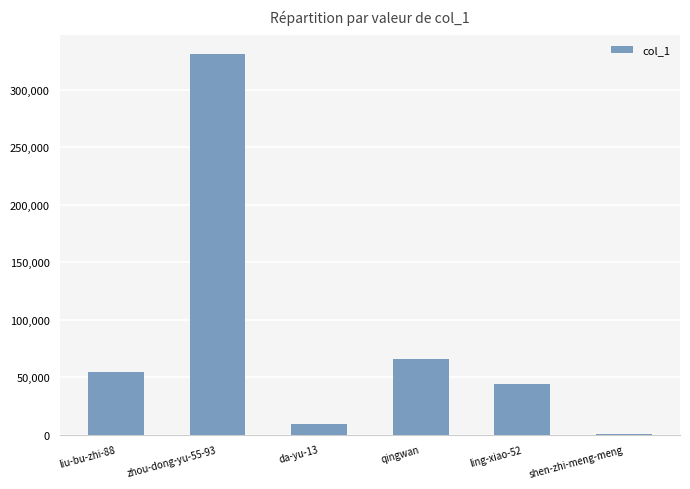

What is the change in value from zhou-dong-yu-55-93 to da-yu-13?

-321872